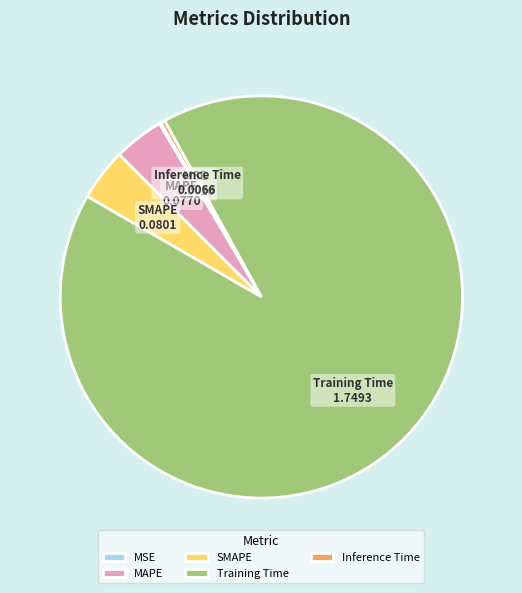

Which has a higher value, Training Time or MAPE?

Training Time